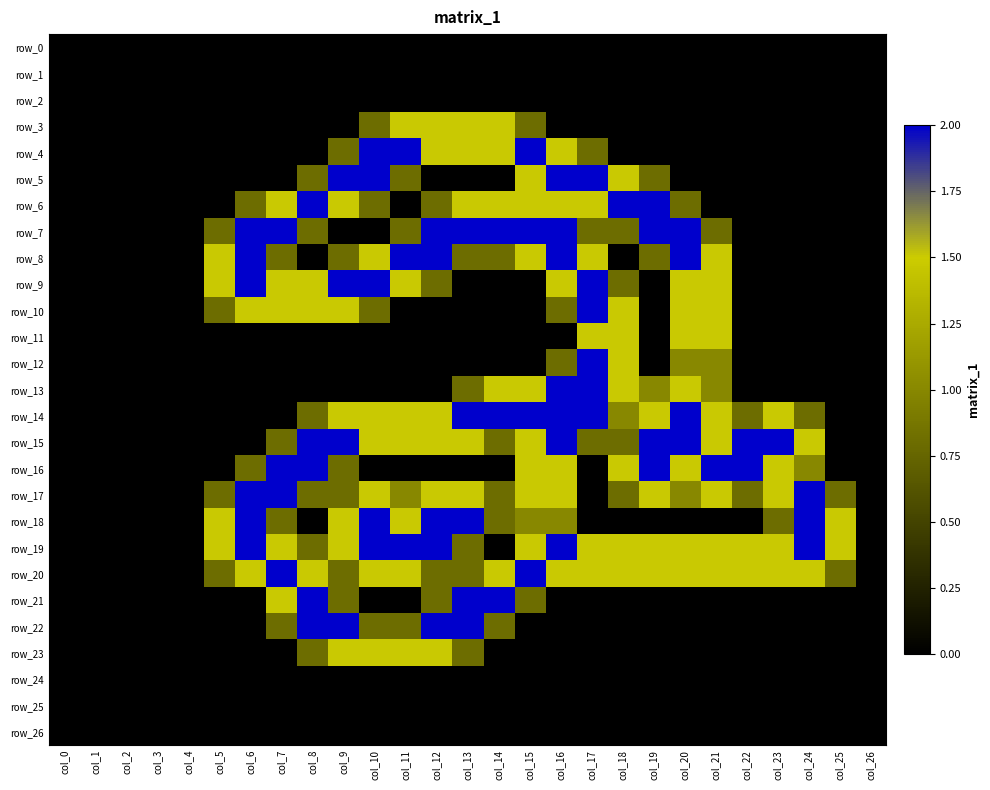

Reading left to right, what are all the values shown in this chart?

row_0: col_0=0.0	col_1=0.0	col_2=0.0	col_3=0.0	col_4=0.0	col_5=0.0	col_6=0.0	col_7=0.0	col_8=0.0	col_9=0.0	col_10=0.0	col_11=0.0	col_12=0.0	col_13=0.0	col_14=0.0	col_15=0.0	col_16=0.0	col_17=0.0	col_18=0.0	col_19=0.0	col_20=0.0	col_21=0.0	col_22=0.0	col_23=0.0	col_24=0.0	col_25=0.0	col_26=0.0
row_1: col_0=0.0	col_1=0.0	col_2=0.0	col_3=0.0	col_4=0.0	col_5=0.0	col_6=0.0	col_7=0.0	col_8=0.0	col_9=0.0	col_10=0.0	col_11=0.0	col_12=0.0	col_13=0.0	col_14=0.0	col_15=0.0	col_16=0.0	col_17=0.0	col_18=0.0	col_19=0.0	col_20=0.0	col_21=0.0	col_22=0.0	col_23=0.0	col_24=0.0	col_25=0.0	col_26=0.0
row_2: col_0=0.0	col_1=0.0	col_2=0.0	col_3=0.0	col_4=0.0	col_5=0.0	col_6=0.0	col_7=0.0	col_8=0.0	col_9=0.0	col_10=0.0	col_11=0.0	col_12=0.0	col_13=0.0	col_14=0.0	col_15=0.0	col_16=0.0	col_17=0.0	col_18=0.0	col_19=0.0	col_20=0.0	col_21=0.0	col_22=0.0	col_23=0.0	col_24=0.0	col_25=0.0	col_26=0.0
row_3: col_0=0.0	col_1=0.0	col_2=0.0	col_3=0.0	col_4=0.0	col_5=0.0	col_6=0.0	col_7=0.0	col_8=0.0	col_9=0.0	col_10=0.8	col_11=1.5	col_12=1.5	col_13=1.5	col_14=1.5	col_15=0.8	col_16=0.0	col_17=0.0	col_18=0.0	col_19=0.0	col_20=0.0	col_21=0.0	col_22=0.0	col_23=0.0	col_24=0.0	col_25=0.0	col_26=0.0
row_4: col_0=0.0	col_1=0.0	col_2=0.0	col_3=0.0	col_4=0.0	col_5=0.0	col_6=0.0	col_7=0.0	col_8=0.0	col_9=0.8	col_10=2.0	col_11=2.0	col_12=1.5	col_13=1.5	col_14=1.5	col_15=2.0	col_16=1.5	col_17=0.8	col_18=0.0	col_19=0.0	col_20=0.0	col_21=0.0	col_22=0.0	col_23=0.0	col_24=0.0	col_25=0.0	col_26=0.0
row_5: col_0=0.0	col_1=0.0	col_2=0.0	col_3=0.0	col_4=0.0	col_5=0.0	col_6=0.0	col_7=0.0	col_8=0.8	col_9=2.0	col_10=2.0	col_11=0.8	col_12=0.0	col_13=0.0	col_14=0.0	col_15=1.5	col_16=2.0	col_17=2.0	col_18=1.5	col_19=0.8	col_20=0.0	col_21=0.0	col_22=0.0	col_23=0.0	col_24=0.0	col_25=0.0	col_26=0.0
row_6: col_0=0.0	col_1=0.0	col_2=0.0	col_3=0.0	col_4=0.0	col_5=0.0	col_6=0.8	col_7=1.5	col_8=2.0	col_9=1.5	col_10=0.8	col_11=0.0	col_12=0.8	col_13=1.5	col_14=1.5	col_15=1.5	col_16=1.5	col_17=1.5	col_18=2.0	col_19=2.0	col_20=0.8	col_21=0.0	col_22=0.0	col_23=0.0	col_24=0.0	col_25=0.0	col_26=0.0
row_7: col_0=0.0	col_1=0.0	col_2=0.0	col_3=0.0	col_4=0.0	col_5=0.8	col_6=2.0	col_7=2.0	col_8=0.8	col_9=0.0	col_10=0.0	col_11=0.8	col_12=2.0	col_13=2.0	col_14=2.0	col_15=2.0	col_16=2.0	col_17=0.8	col_18=0.8	col_19=2.0	col_20=2.0	col_21=0.8	col_22=0.0	col_23=0.0	col_24=0.0	col_25=0.0	col_26=0.0
row_8: col_0=0.0	col_1=0.0	col_2=0.0	col_3=0.0	col_4=0.0	col_5=1.5	col_6=2.0	col_7=0.8	col_8=0.0	col_9=0.8	col_10=1.5	col_11=2.0	col_12=2.0	col_13=0.8	col_14=0.8	col_15=1.5	col_16=2.0	col_17=1.5	col_18=0.0	col_19=0.8	col_20=2.0	col_21=1.5	col_22=0.0	col_23=0.0	col_24=0.0	col_25=0.0	col_26=0.0
row_9: col_0=0.0	col_1=0.0	col_2=0.0	col_3=0.0	col_4=0.0	col_5=1.5	col_6=2.0	col_7=1.5	col_8=1.5	col_9=2.0	col_10=2.0	col_11=1.5	col_12=0.8	col_13=0.0	col_14=0.0	col_15=0.0	col_16=1.5	col_17=2.0	col_18=0.8	col_19=0.0	col_20=1.5	col_21=1.5	col_22=0.0	col_23=0.0	col_24=0.0	col_25=0.0	col_26=0.0
row_10: col_0=0.0	col_1=0.0	col_2=0.0	col_3=0.0	col_4=0.0	col_5=0.8	col_6=1.5	col_7=1.5	col_8=1.5	col_9=1.5	col_10=0.8	col_11=0.0	col_12=0.0	col_13=0.0	col_14=0.0	col_15=0.0	col_16=0.8	col_17=2.0	col_18=1.5	col_19=0.0	col_20=1.5	col_21=1.5	col_22=0.0	col_23=0.0	col_24=0.0	col_25=0.0	col_26=0.0
row_11: col_0=0.0	col_1=0.0	col_2=0.0	col_3=0.0	col_4=0.0	col_5=0.0	col_6=0.0	col_7=0.0	col_8=0.0	col_9=0.0	col_10=0.0	col_11=0.0	col_12=0.0	col_13=0.0	col_14=0.0	col_15=0.0	col_16=0.0	col_17=1.5	col_18=1.5	col_19=0.0	col_20=1.5	col_21=1.5	col_22=0.0	col_23=0.0	col_24=0.0	col_25=0.0	col_26=0.0
row_12: col_0=0.0	col_1=0.0	col_2=0.0	col_3=0.0	col_4=0.0	col_5=0.0	col_6=0.0	col_7=0.0	col_8=0.0	col_9=0.0	col_10=0.0	col_11=0.0	col_12=0.0	col_13=0.0	col_14=0.0	col_15=0.0	col_16=0.8	col_17=2.0	col_18=1.5	col_19=0.0	col_20=1.0	col_21=1.0	col_22=0.0	col_23=0.0	col_24=0.0	col_25=0.0	col_26=0.0
row_13: col_0=0.0	col_1=0.0	col_2=0.0	col_3=0.0	col_4=0.0	col_5=0.0	col_6=0.0	col_7=0.0	col_8=0.0	col_9=0.0	col_10=0.0	col_11=0.0	col_12=0.0	col_13=0.8	col_14=1.5	col_15=1.5	col_16=2.0	col_17=2.0	col_18=1.5	col_19=1.0	col_20=1.5	col_21=1.0	col_22=0.0	col_23=0.0	col_24=0.0	col_25=0.0	col_26=0.0
row_14: col_0=0.0	col_1=0.0	col_2=0.0	col_3=0.0	col_4=0.0	col_5=0.0	col_6=0.0	col_7=0.0	col_8=0.8	col_9=1.5	col_10=1.5	col_11=1.5	col_12=1.5	col_13=2.0	col_14=2.0	col_15=2.0	col_16=2.0	col_17=2.0	col_18=1.0	col_19=1.5	col_20=2.0	col_21=1.5	col_22=0.8	col_23=1.5	col_24=0.8	col_25=0.0	col_26=0.0
row_15: col_0=0.0	col_1=0.0	col_2=0.0	col_3=0.0	col_4=0.0	col_5=0.0	col_6=0.0	col_7=0.8	col_8=2.0	col_9=2.0	col_10=1.5	col_11=1.5	col_12=1.5	col_13=1.5	col_14=0.8	col_15=1.5	col_16=2.0	col_17=0.8	col_18=0.8	col_19=2.0	col_20=2.0	col_21=1.5	col_22=2.0	col_23=2.0	col_24=1.5	col_25=0.0	col_26=0.0
row_16: col_0=0.0	col_1=0.0	col_2=0.0	col_3=0.0	col_4=0.0	col_5=0.0	col_6=0.8	col_7=2.0	col_8=2.0	col_9=0.8	col_10=0.0	col_11=0.0	col_12=0.0	col_13=0.0	col_14=0.0	col_15=1.5	col_16=1.5	col_17=0.0	col_18=1.5	col_19=2.0	col_20=1.5	col_21=2.0	col_22=2.0	col_23=1.5	col_24=1.0	col_25=0.0	col_26=0.0
row_17: col_0=0.0	col_1=0.0	col_2=0.0	col_3=0.0	col_4=0.0	col_5=0.8	col_6=2.0	col_7=2.0	col_8=0.8	col_9=0.8	col_10=1.5	col_11=1.0	col_12=1.5	col_13=1.5	col_14=0.8	col_15=1.5	col_16=1.5	col_17=0.0	col_18=0.8	col_19=1.5	col_20=1.0	col_21=1.5	col_22=0.8	col_23=1.5	col_24=2.0	col_25=0.8	col_26=0.0
row_18: col_0=0.0	col_1=0.0	col_2=0.0	col_3=0.0	col_4=0.0	col_5=1.5	col_6=2.0	col_7=0.8	col_8=0.0	col_9=1.5	col_10=2.0	col_11=1.5	col_12=2.0	col_13=2.0	col_14=0.8	col_15=1.0	col_16=1.0	col_17=0.0	col_18=0.0	col_19=0.0	col_20=0.0	col_21=0.0	col_22=0.0	col_23=0.8	col_24=2.0	col_25=1.5	col_26=0.0
row_19: col_0=0.0	col_1=0.0	col_2=0.0	col_3=0.0	col_4=0.0	col_5=1.5	col_6=2.0	col_7=1.5	col_8=0.8	col_9=1.5	col_10=2.0	col_11=2.0	col_12=2.0	col_13=0.8	col_14=0.0	col_15=1.5	col_16=2.0	col_17=1.5	col_18=1.5	col_19=1.5	col_20=1.5	col_21=1.5	col_22=1.5	col_23=1.5	col_24=2.0	col_25=1.5	col_26=0.0
row_20: col_0=0.0	col_1=0.0	col_2=0.0	col_3=0.0	col_4=0.0	col_5=0.8	col_6=1.5	col_7=2.0	col_8=1.5	col_9=0.8	col_10=1.5	col_11=1.5	col_12=0.8	col_13=0.8	col_14=1.5	col_15=2.0	col_16=1.5	col_17=1.5	col_18=1.5	col_19=1.5	col_20=1.5	col_21=1.5	col_22=1.5	col_23=1.5	col_24=1.5	col_25=0.8	col_26=0.0
row_21: col_0=0.0	col_1=0.0	col_2=0.0	col_3=0.0	col_4=0.0	col_5=0.0	col_6=0.0	col_7=1.5	col_8=2.0	col_9=0.8	col_10=0.0	col_11=0.0	col_12=0.8	col_13=2.0	col_14=2.0	col_15=0.8	col_16=0.0	col_17=0.0	col_18=0.0	col_19=0.0	col_20=0.0	col_21=0.0	col_22=0.0	col_23=0.0	col_24=0.0	col_25=0.0	col_26=0.0
row_22: col_0=0.0	col_1=0.0	col_2=0.0	col_3=0.0	col_4=0.0	col_5=0.0	col_6=0.0	col_7=0.8	col_8=2.0	col_9=2.0	col_10=0.8	col_11=0.8	col_12=2.0	col_13=2.0	col_14=0.8	col_15=0.0	col_16=0.0	col_17=0.0	col_18=0.0	col_19=0.0	col_20=0.0	col_21=0.0	col_22=0.0	col_23=0.0	col_24=0.0	col_25=0.0	col_26=0.0
row_23: col_0=0.0	col_1=0.0	col_2=0.0	col_3=0.0	col_4=0.0	col_5=0.0	col_6=0.0	col_7=0.0	col_8=0.8	col_9=1.5	col_10=1.5	col_11=1.5	col_12=1.5	col_13=0.8	col_14=0.0	col_15=0.0	col_16=0.0	col_17=0.0	col_18=0.0	col_19=0.0	col_20=0.0	col_21=0.0	col_22=0.0	col_23=0.0	col_24=0.0	col_25=0.0	col_26=0.0
row_24: col_0=0.0	col_1=0.0	col_2=0.0	col_3=0.0	col_4=0.0	col_5=0.0	col_6=0.0	col_7=0.0	col_8=0.0	col_9=0.0	col_10=0.0	col_11=0.0	col_12=0.0	col_13=0.0	col_14=0.0	col_15=0.0	col_16=0.0	col_17=0.0	col_18=0.0	col_19=0.0	col_20=0.0	col_21=0.0	col_22=0.0	col_23=0.0	col_24=0.0	col_25=0.0	col_26=0.0
row_25: col_0=0.0	col_1=0.0	col_2=0.0	col_3=0.0	col_4=0.0	col_5=0.0	col_6=0.0	col_7=0.0	col_8=0.0	col_9=0.0	col_10=0.0	col_11=0.0	col_12=0.0	col_13=0.0	col_14=0.0	col_15=0.0	col_16=0.0	col_17=0.0	col_18=0.0	col_19=0.0	col_20=0.0	col_21=0.0	col_22=0.0	col_23=0.0	col_24=0.0	col_25=0.0	col_26=0.0
row_26: col_0=0.0	col_1=0.0	col_2=0.0	col_3=0.0	col_4=0.0	col_5=0.0	col_6=0.0	col_7=0.0	col_8=0.0	col_9=0.0	col_10=0.0	col_11=0.0	col_12=0.0	col_13=0.0	col_14=0.0	col_15=0.0	col_16=0.0	col_17=0.0	col_18=0.0	col_19=0.0	col_20=0.0	col_21=0.0	col_22=0.0	col_23=0.0	col_24=0.0	col_25=0.0	col_26=0.0